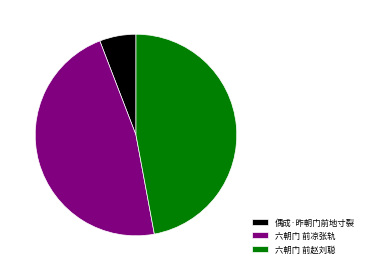

Do 六朝门 前赵刘聪 and 偶成·昨朝门前地寸裂 together represent more than half of the pie?

Yes